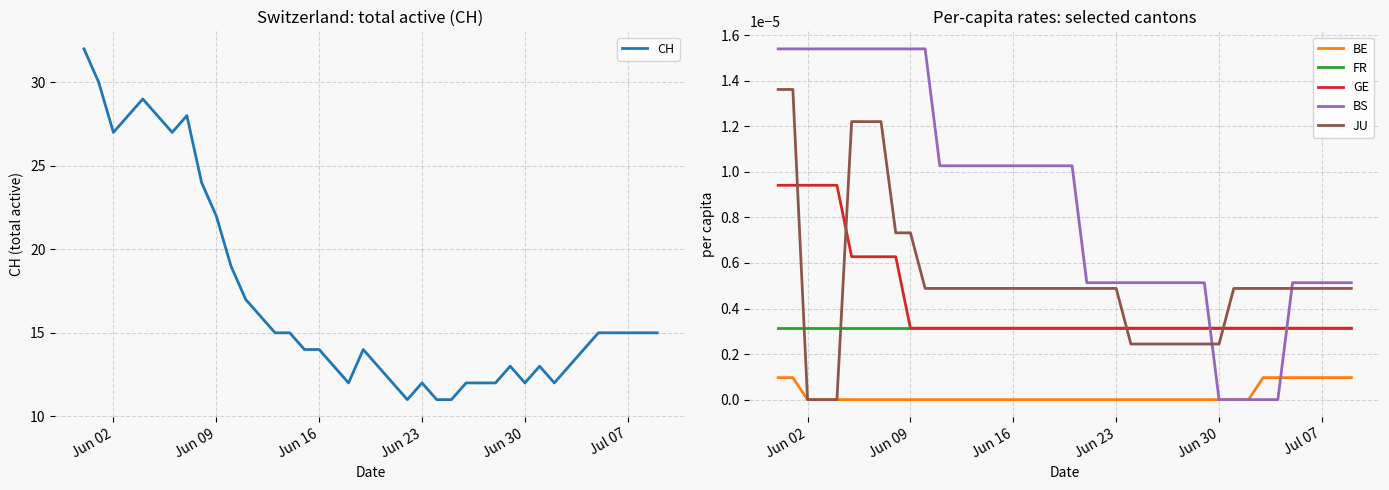

True or false: FR and JU cross at least once.

True